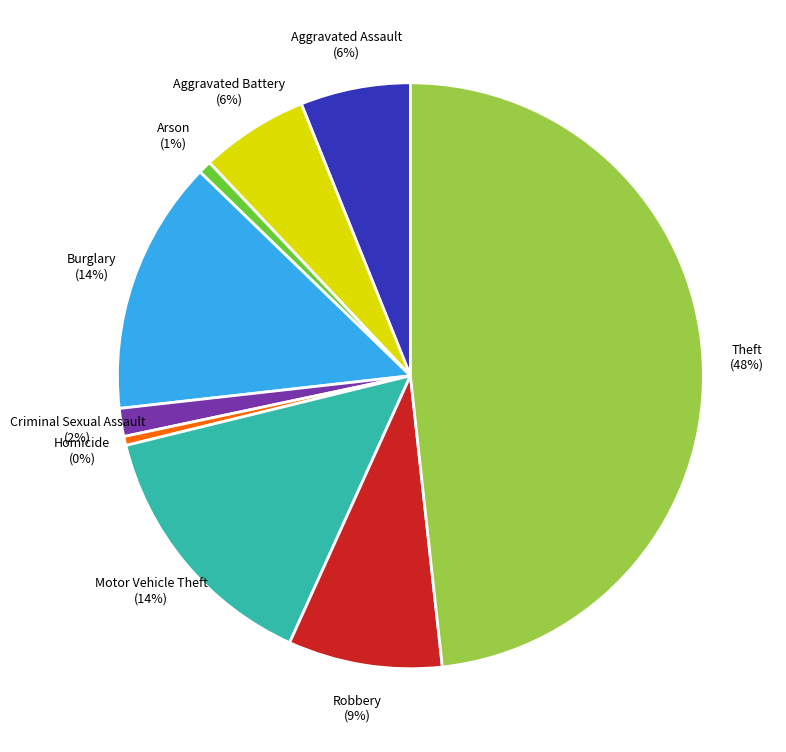

Is there a majority slice in this chart?

No